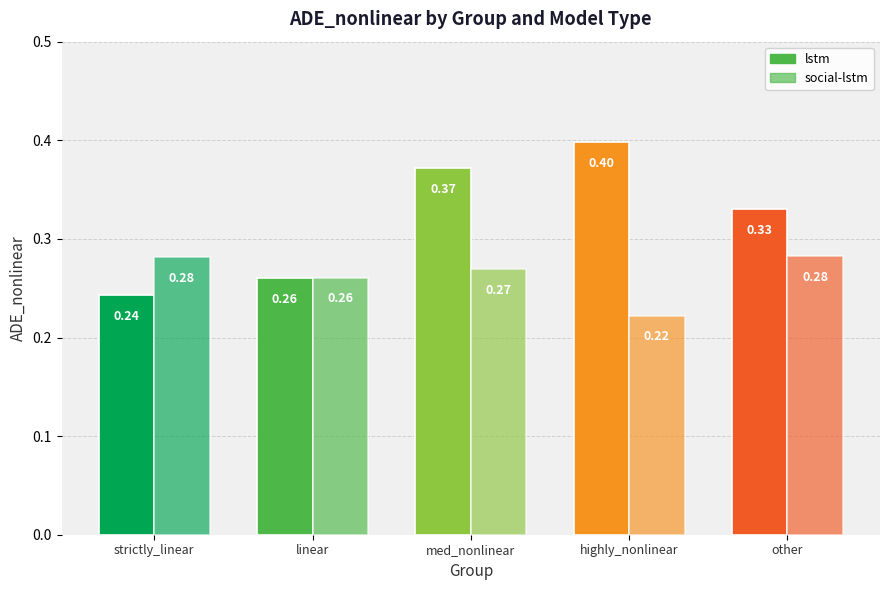

What value does the social-lstm series have at linear?

0.3